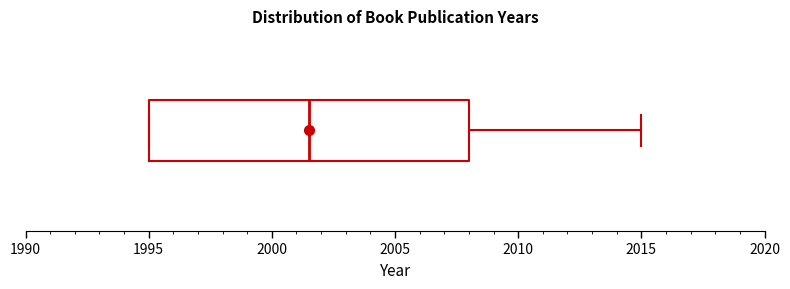

Where is the right edge of the box on the x-axis? The values are not printed on the chart, so give them approximately, as read against the axis.

2008.0